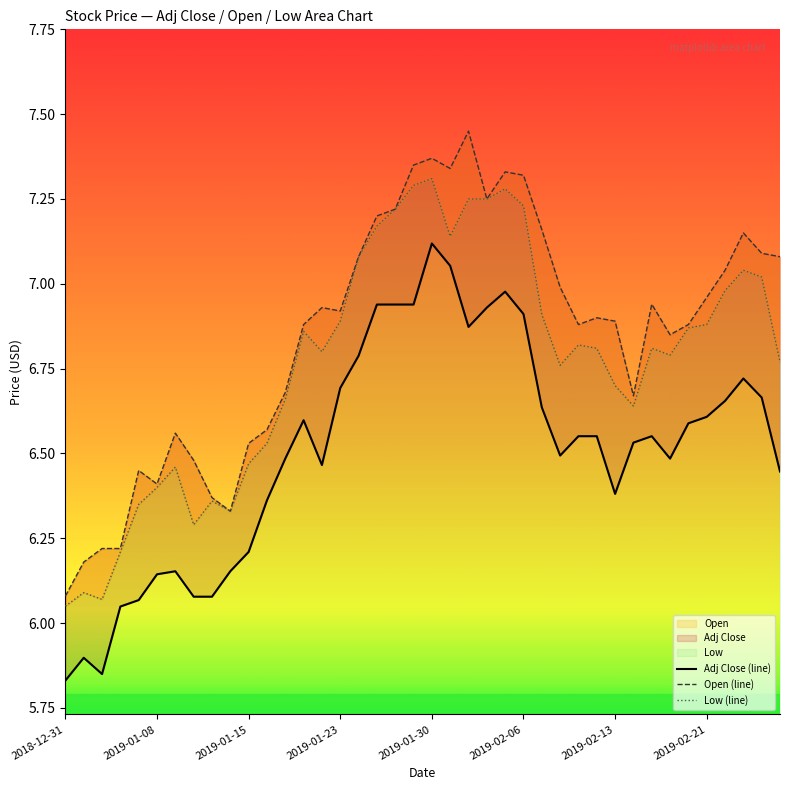

At which label does Adj Close first exceed 6?

2019-01-04